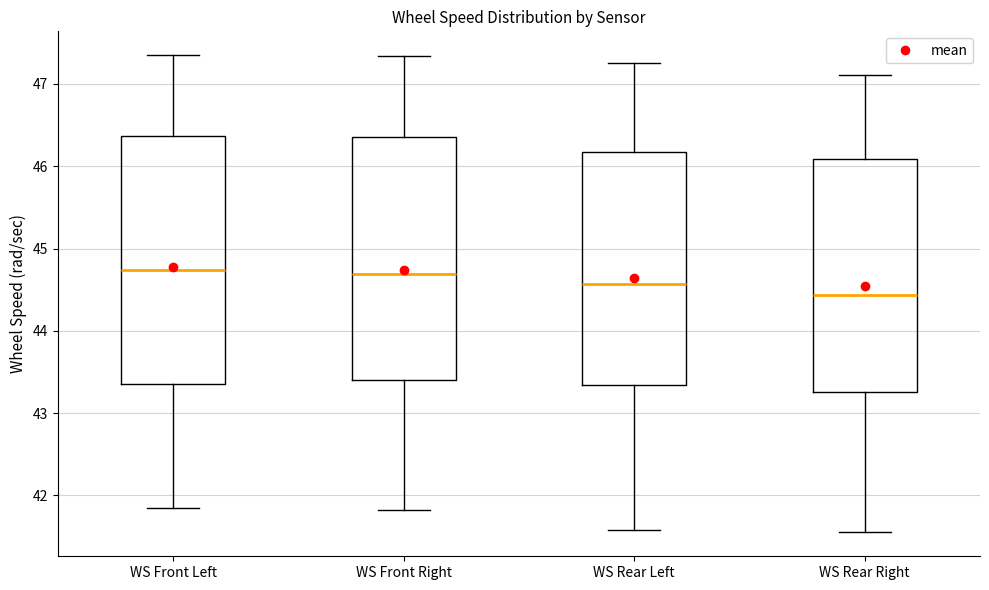

Where does the upper whisker of the box for WS Rear Right end on the y-axis? The values are not printed on the chart, so give them approximately, as read against the axis.

47.1